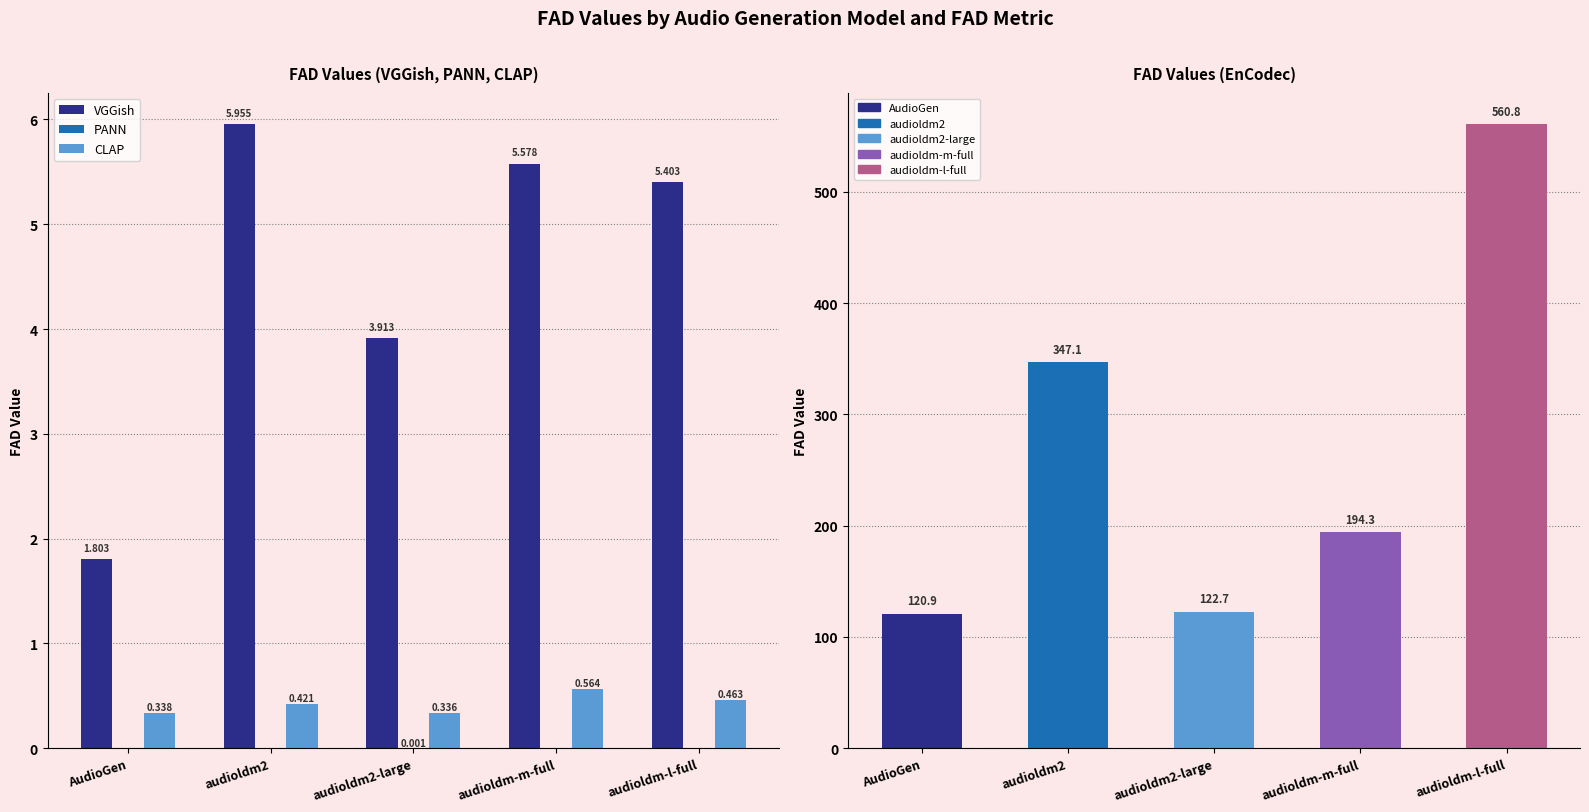

At audioldm2-large, list the series in order from largest to smallest.

EnCodec, VGGish, CLAP, PANN